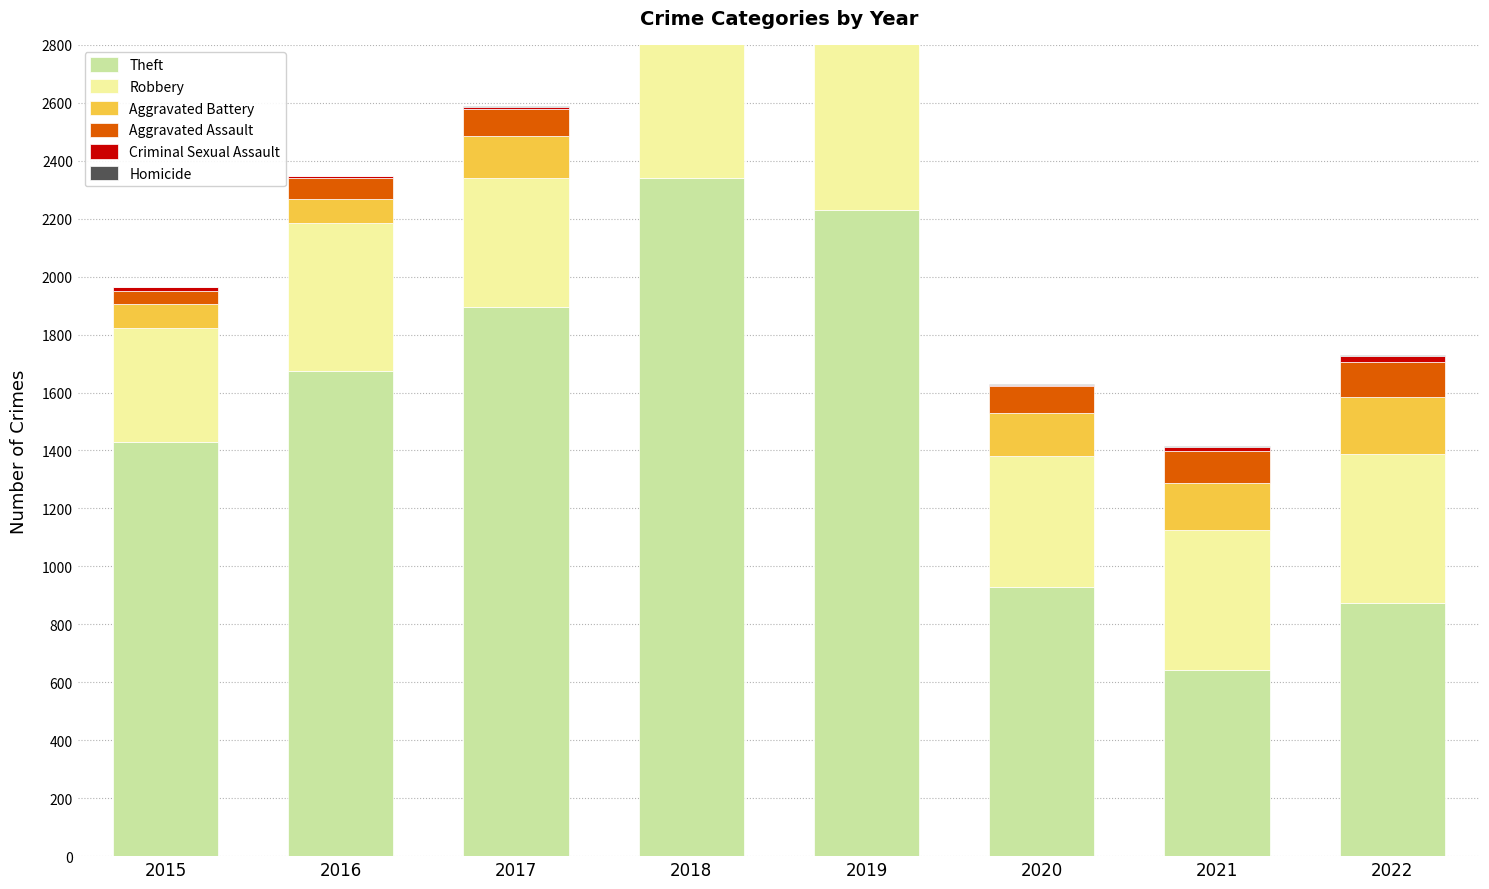

The Theft series shows 760 at 2018. True or false?

False